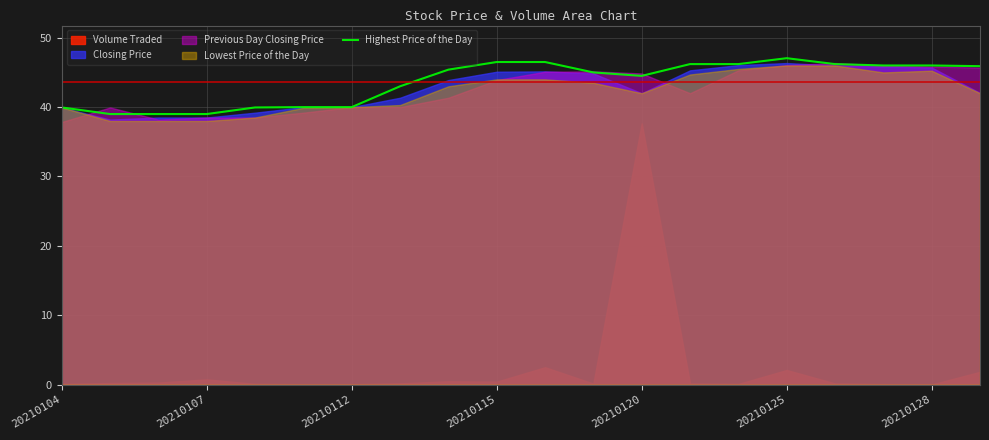

What is the lowest value of the Highest Price of the Day series?

39.0